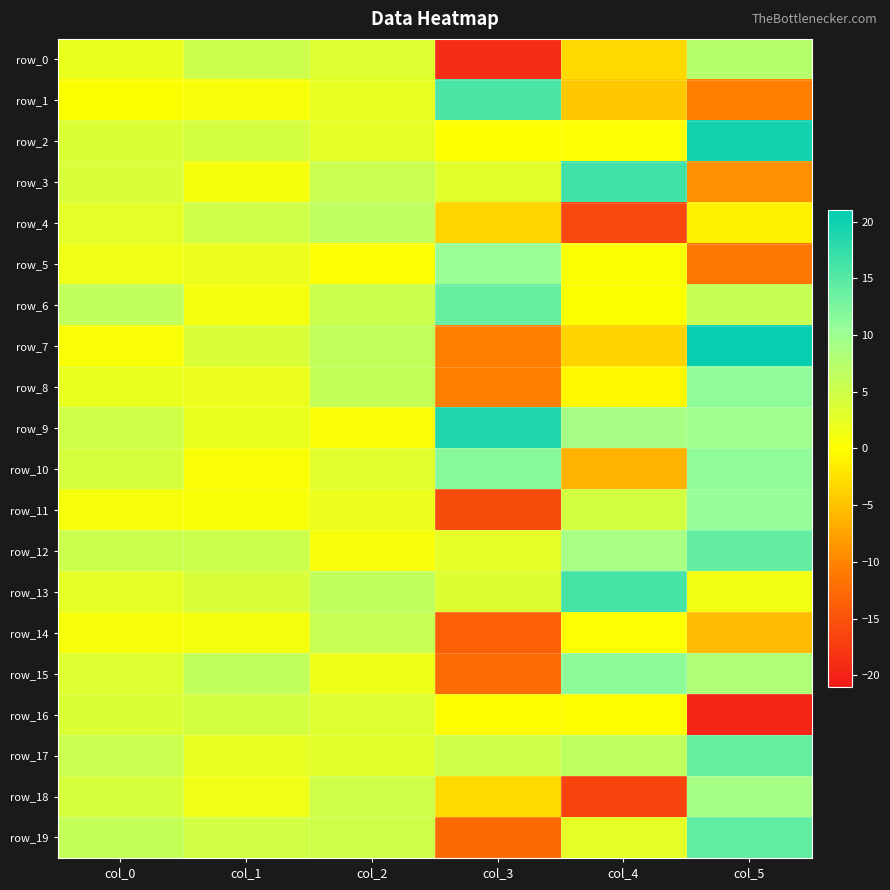

What is the minimum value shown in the chart?

-19.7